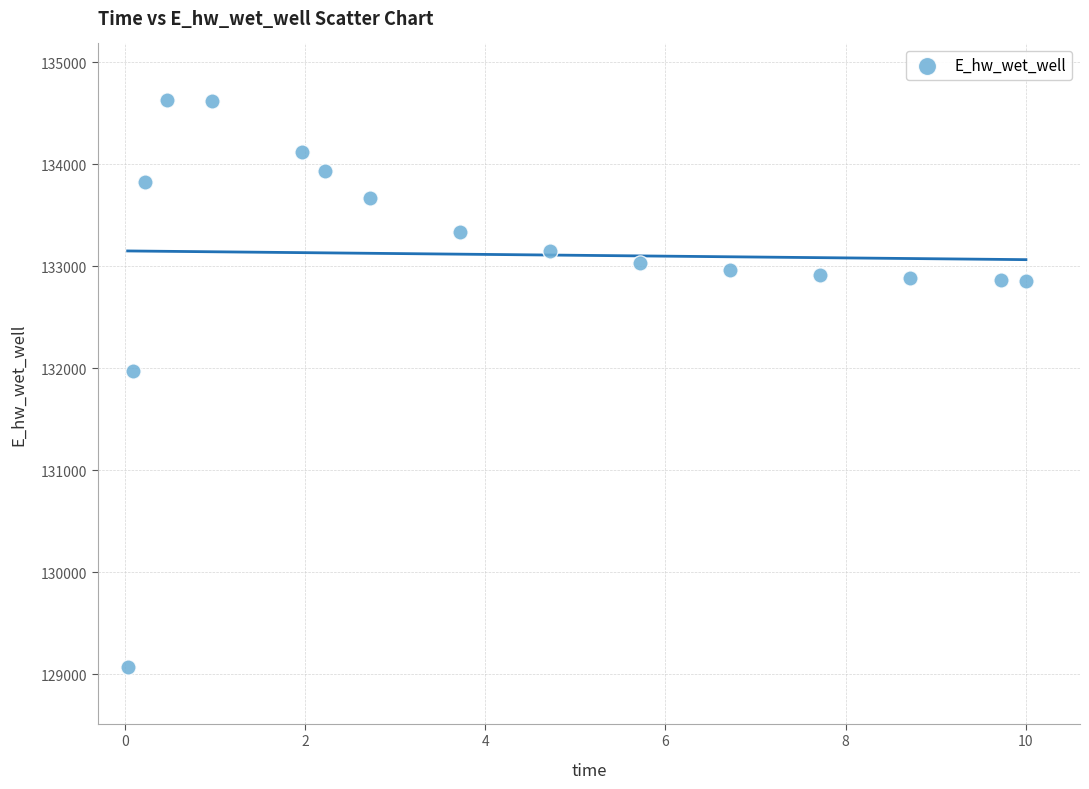

What is the range of Y values (max minus min)?

5559.5